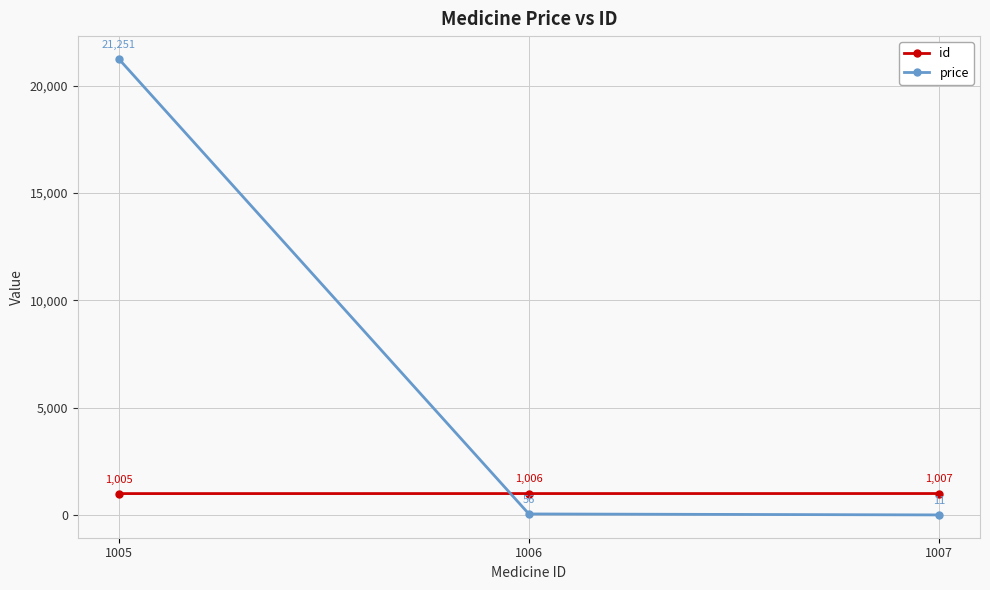

What is the spread (max minus min) of values at 1006?

950